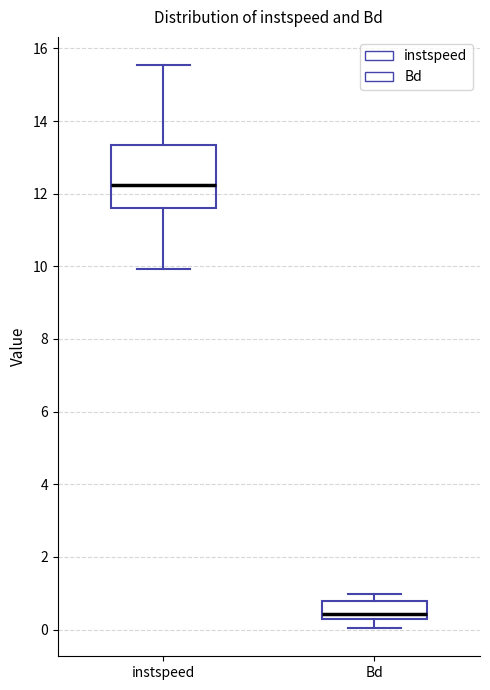

Where is the upper edge of the box for Bd on the y-axis? The values are not printed on the chart, so give them approximately, as read against the axis.

0.8